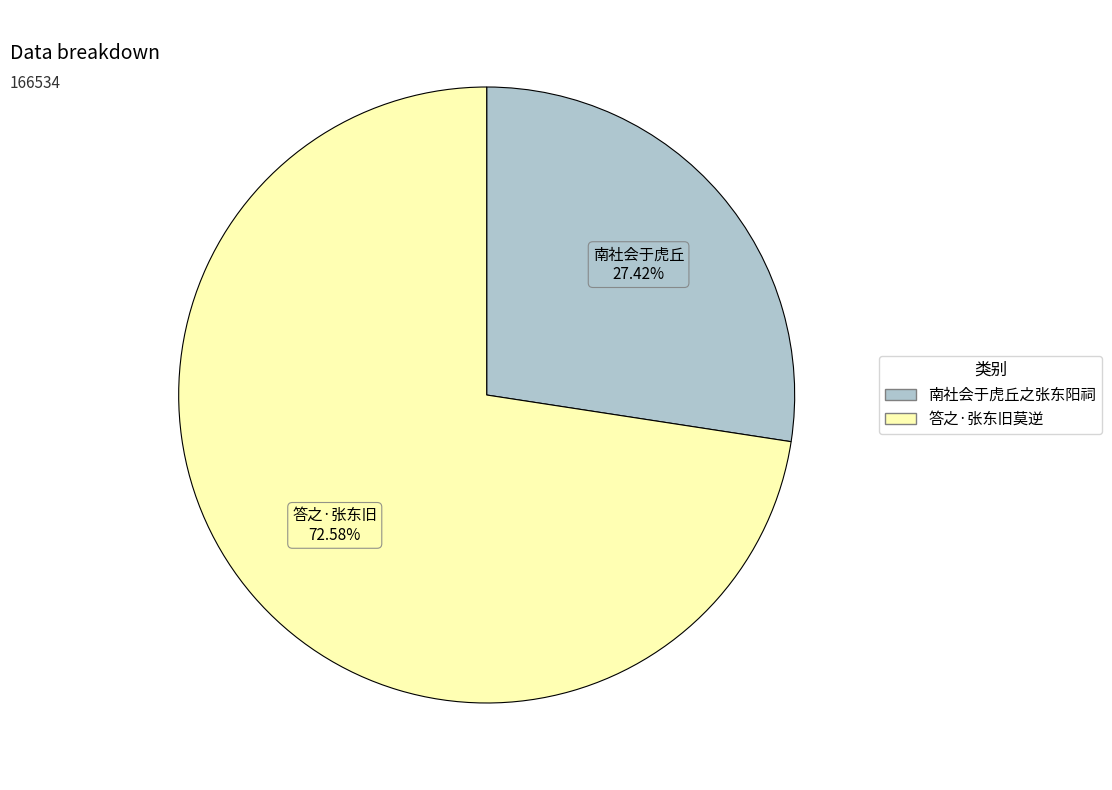

Between 答之·张东旧莫逆 and 南社会于虎丘之张东阳祠, which is larger?

答之·张东旧莫逆